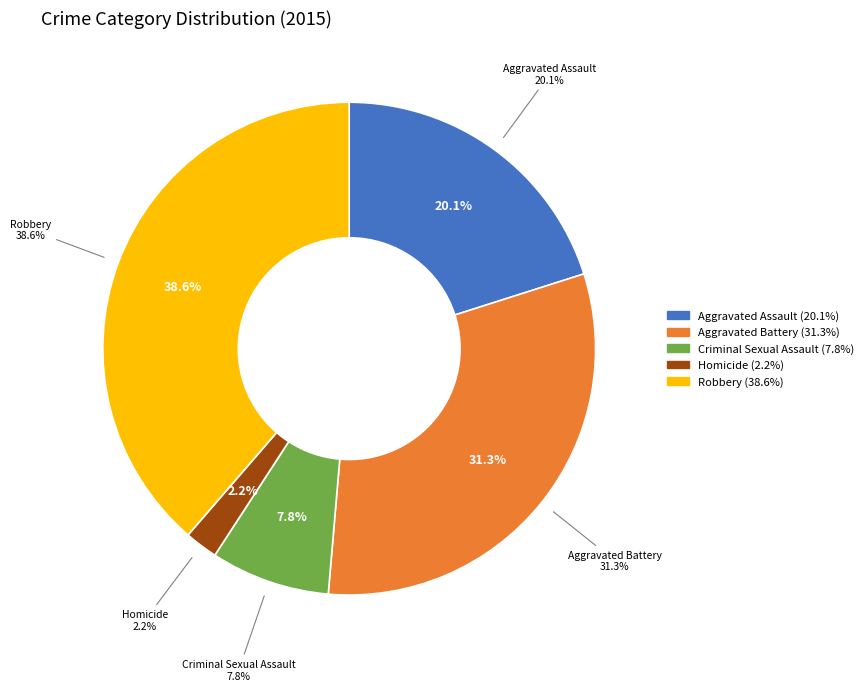

Is the sum of Aggravated Battery and Aggravated Assault greater than half?

Yes